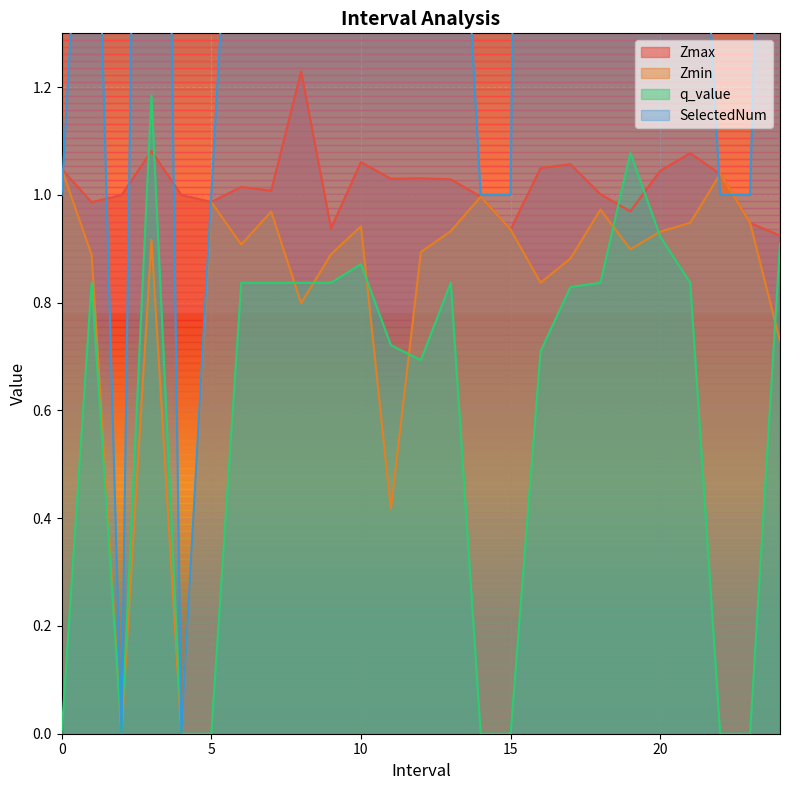

Does the chart display data point markers on the line(s)?

No